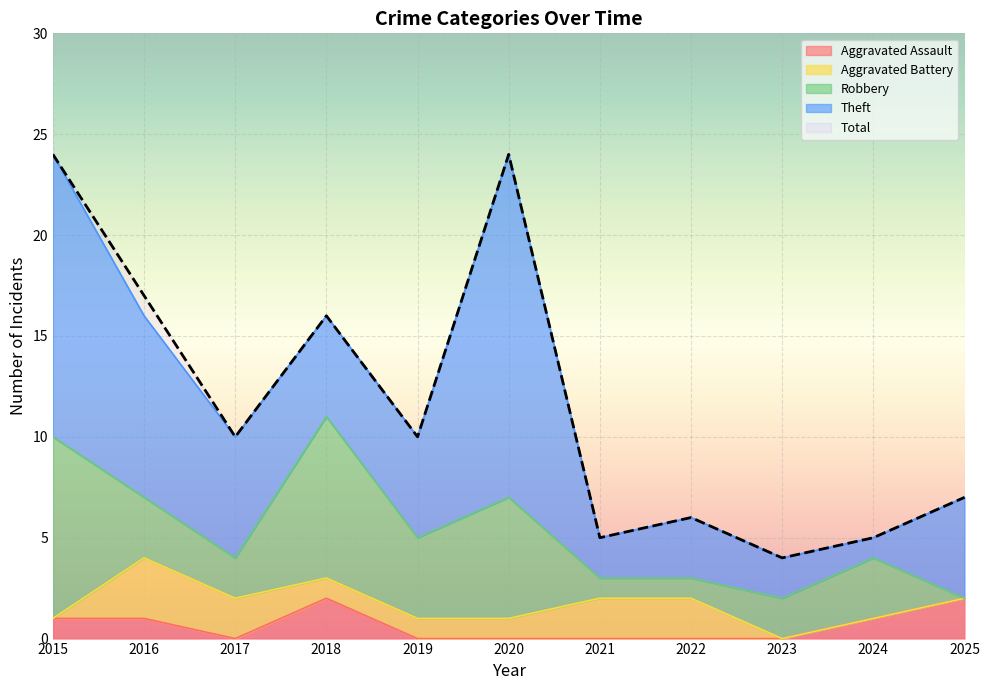

At how many categories does at least one series exceed 16?

3